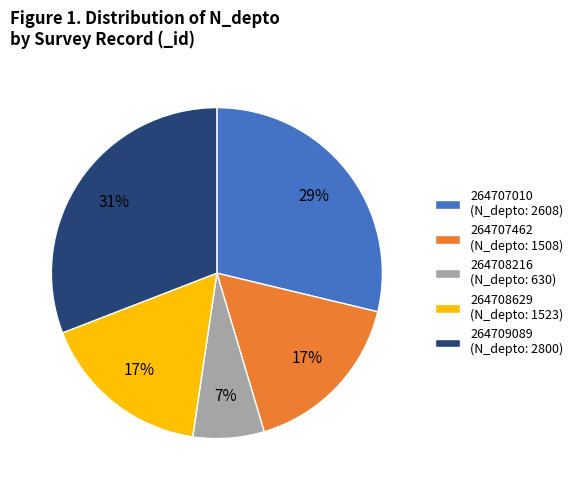

How many segments does this pie chart have?

5